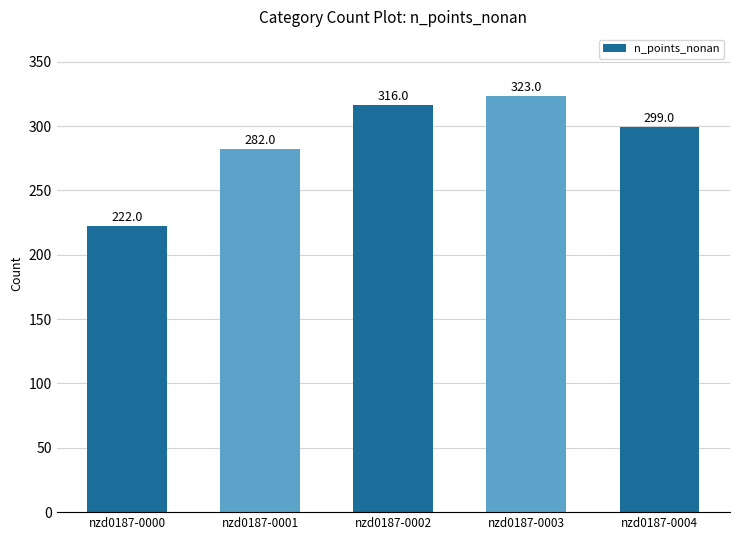

What is the smallest value displayed?

222